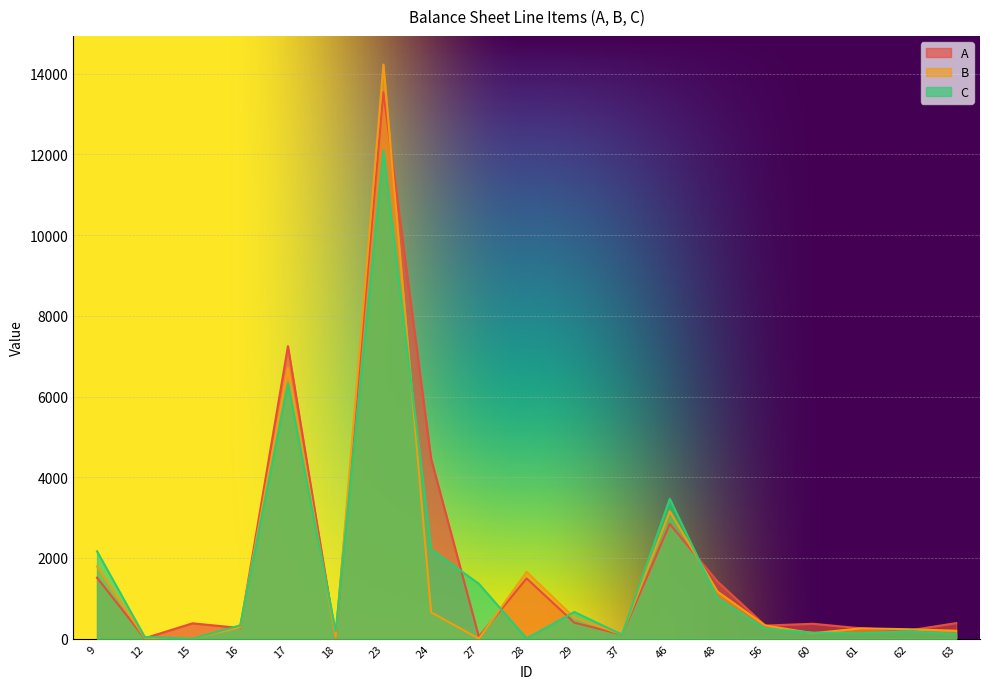

What is the sum of all C values?

30780.3